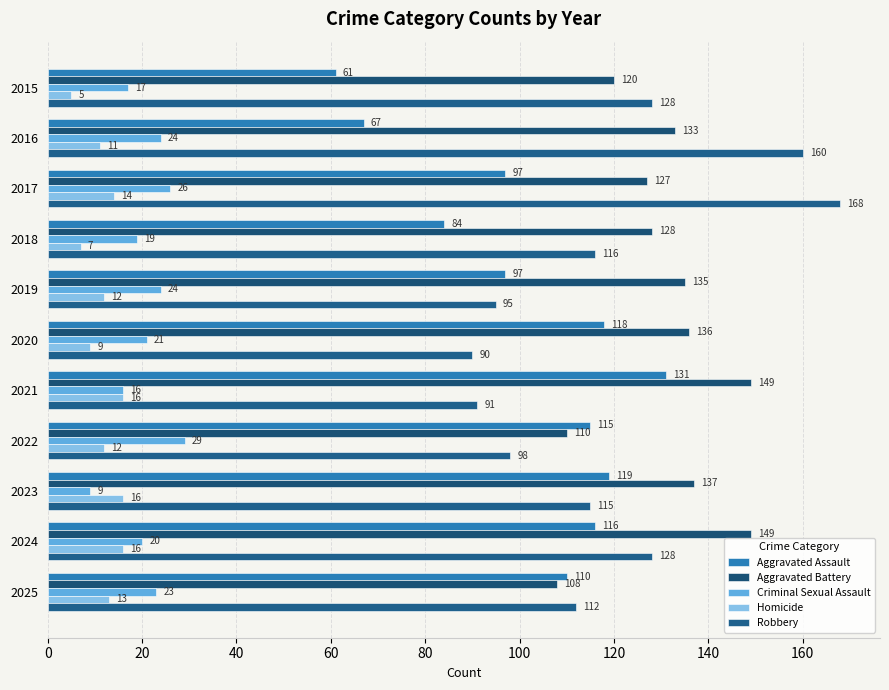

What is the maximum value shown in the chart?

168